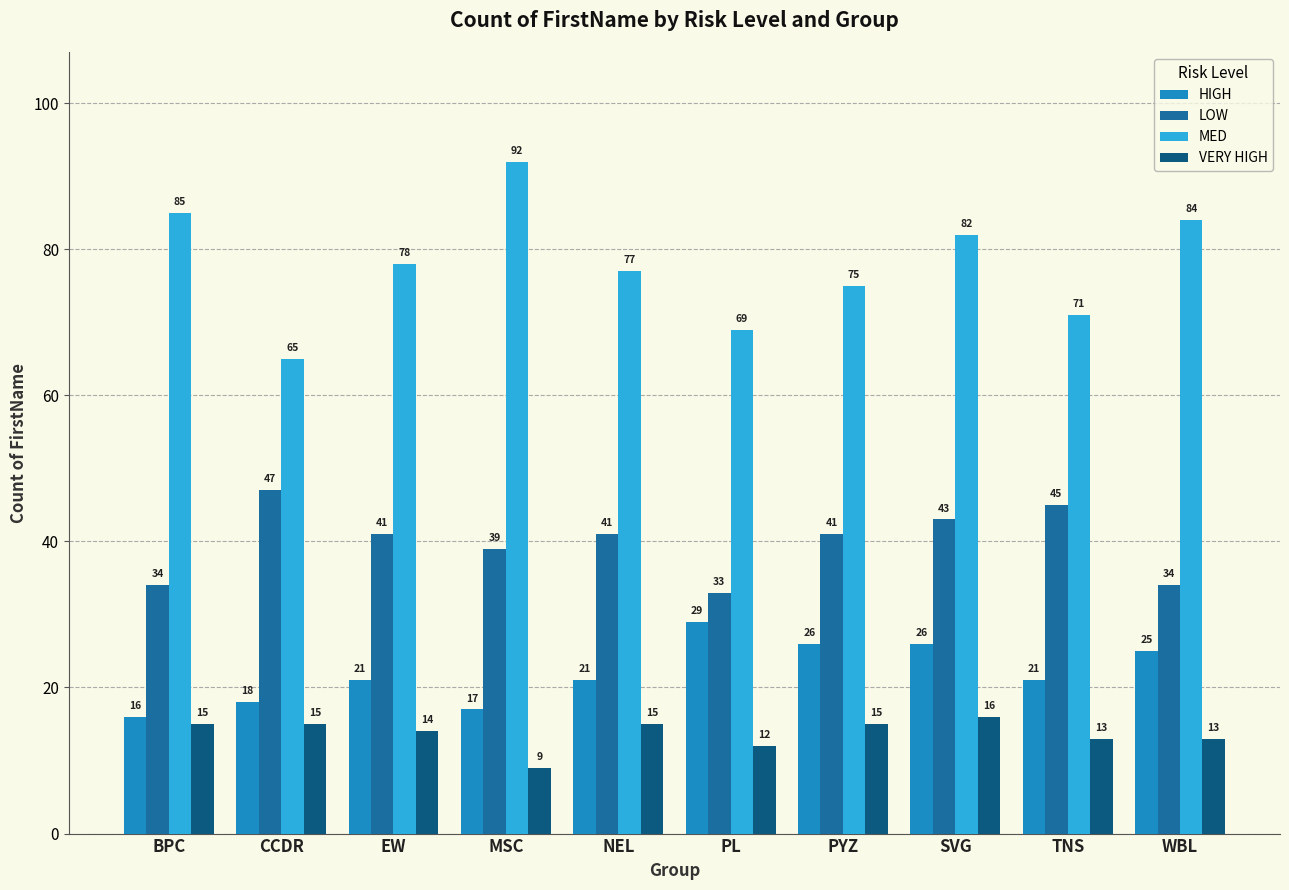

At PL, list the series in order from smallest to largest.

VERY HIGH, HIGH, LOW, MED